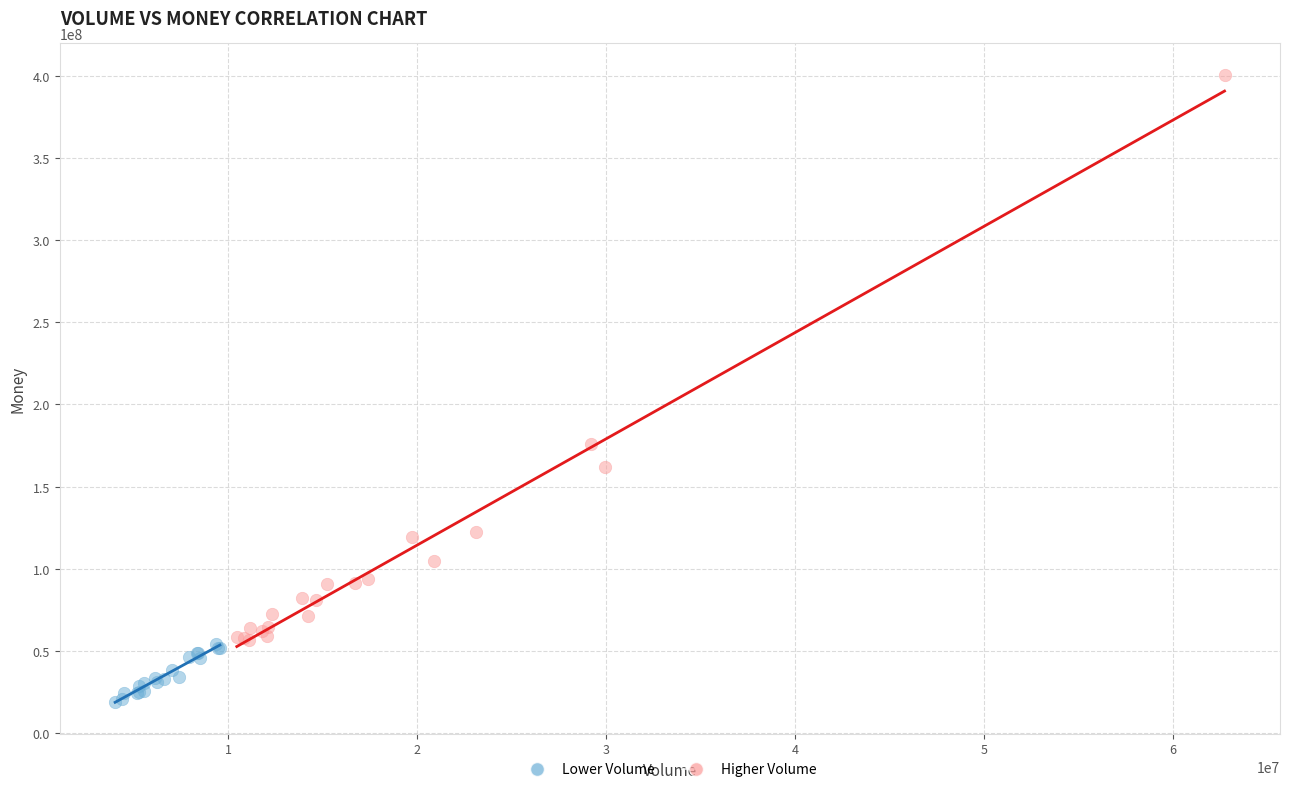

What are all the series names shown in the legend?

Lower Volume, Higher Volume